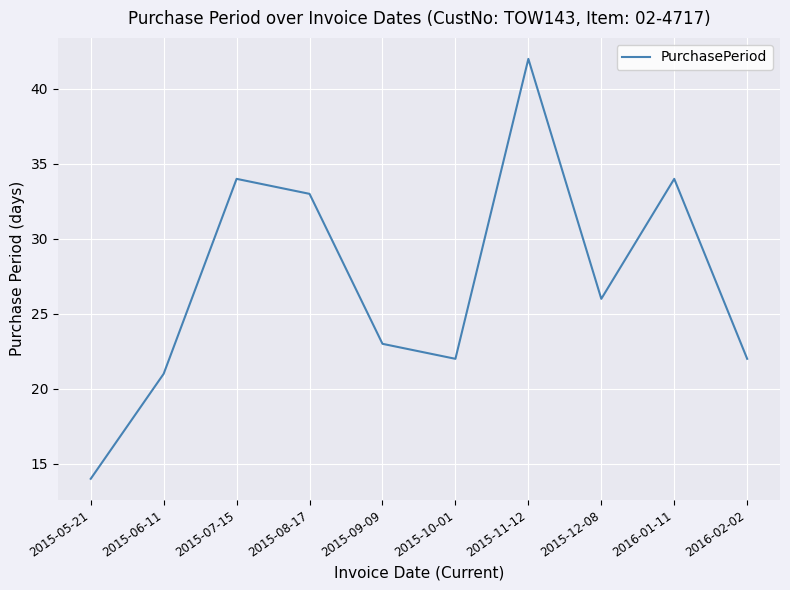

How many interior local peaks (higher than both neighbors) does the data have?

3